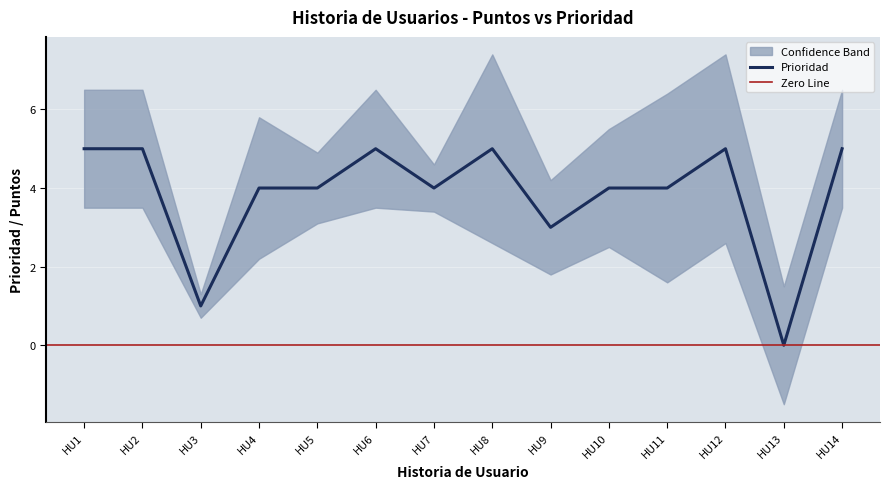

What is the value of the 8th point from the left?

5